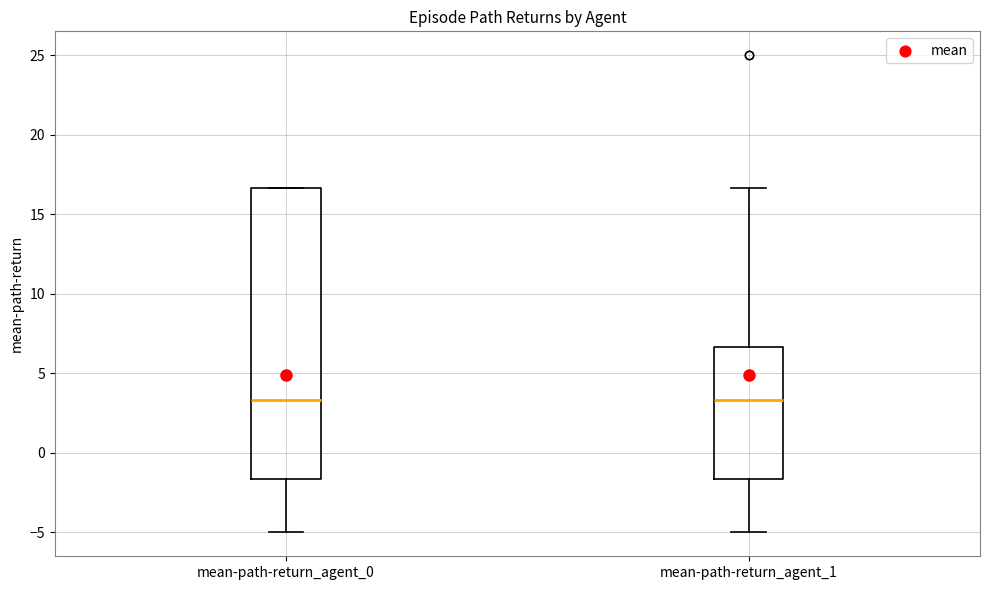

Reading left to right, read every box against the y-axis: the position of its median line, the range the box covers, and the ends of its whiskers. The values are not printed on the chart, so give them approximately, as read against the axis.

mean-path-return_agent_0: median 3.5, box -1.5 to 16.5, whiskers -5.0 to 16.5
mean-path-return_agent_1: median 3.5, box -1.5 to 6.5, whiskers -5.0 to 16.5